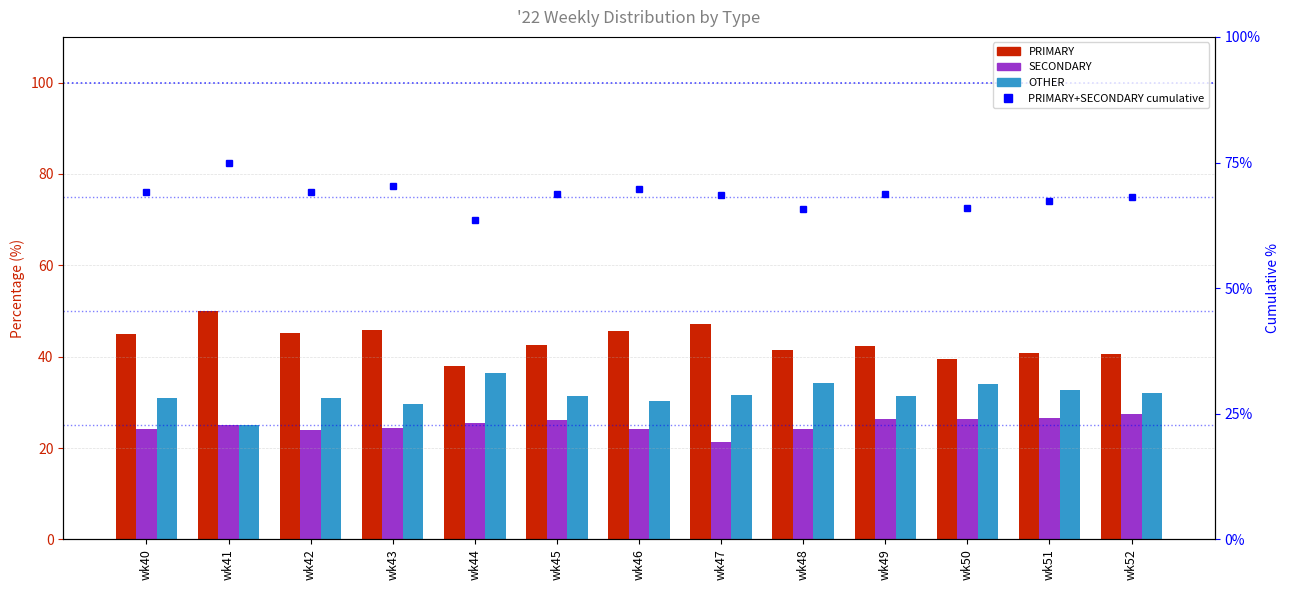

What value does the SECONDARY series have at wk49?

26.4